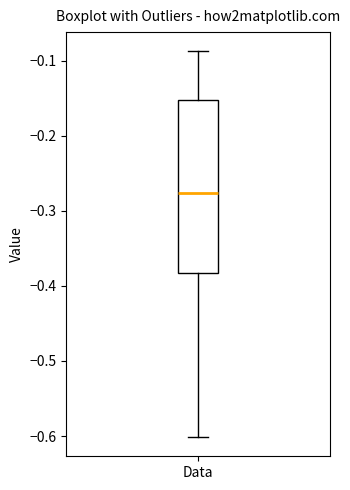

Read this box plot against the y-axis: the position of the median line, the range covered by the box, and the ends of both whiskers. The values are not printed on the chart, so give them approximately, as read against the axis.

median -0.28, box -0.38 to -0.15, whiskers -0.60 to -0.09